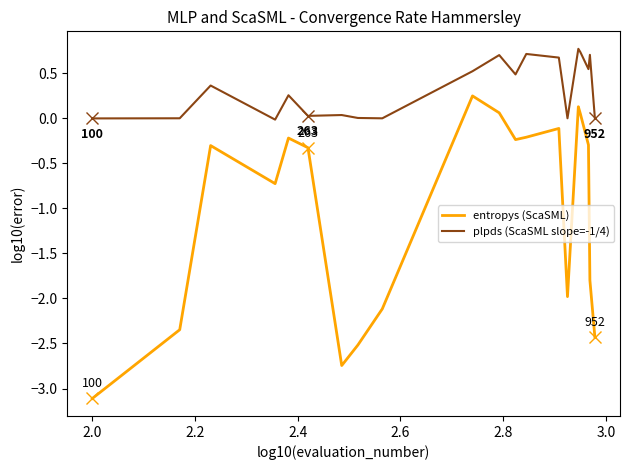

How many values in the entropys (ScaSML) series are below 0?

16